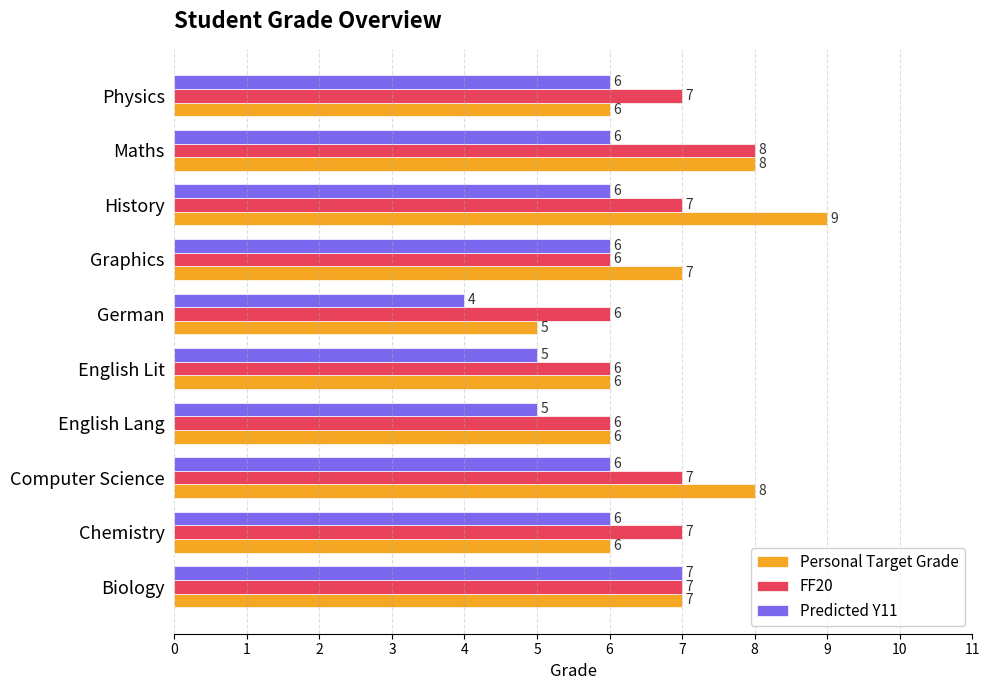

Is it true that FF20 equals 11 at Maths?

False